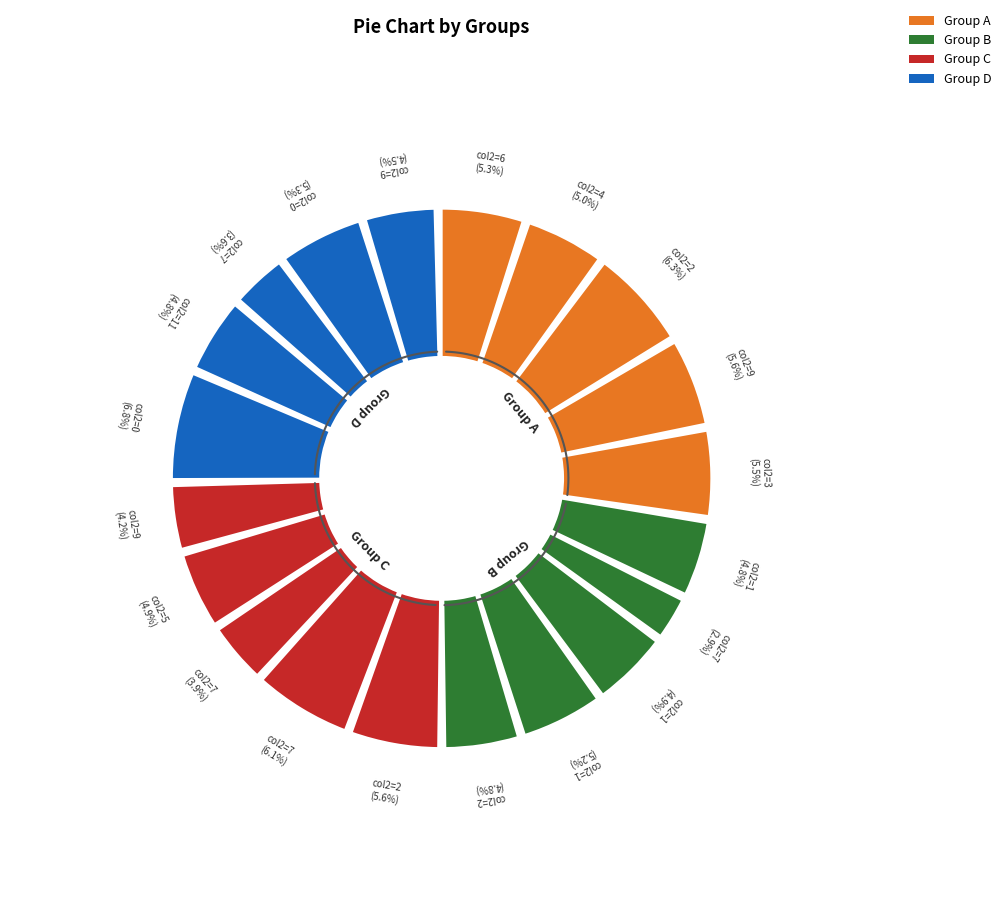

What percentage is the 2 slice, to the nearest percent?

6%